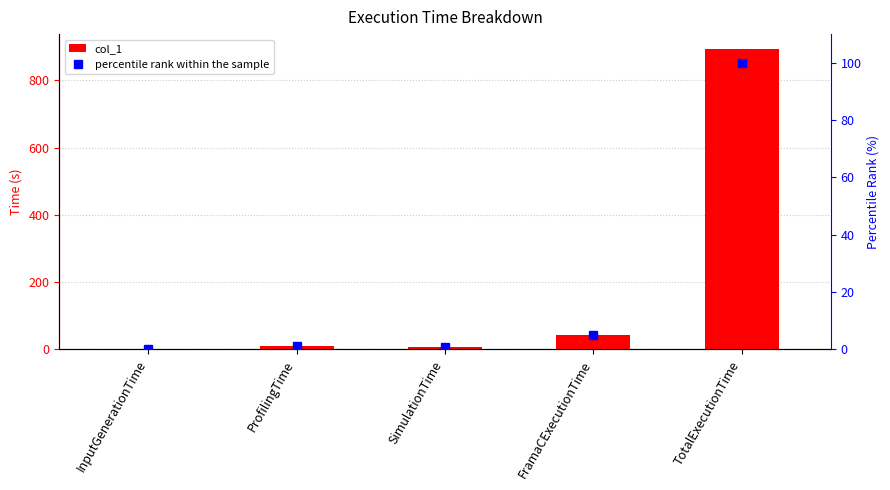

At how many categories does at least one series exceed 209?

1